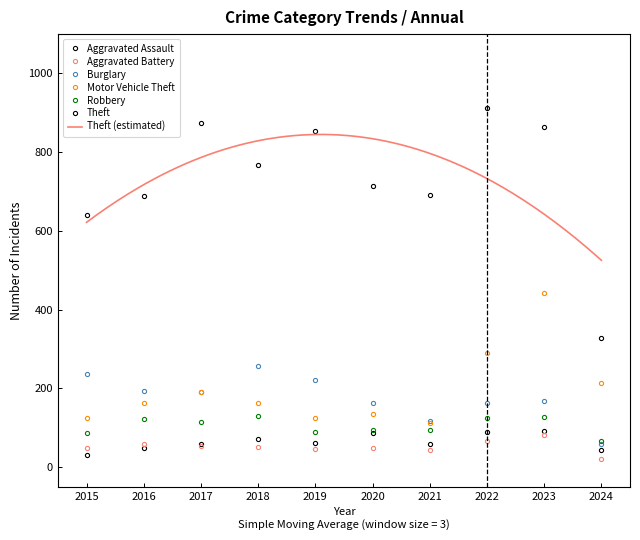

Reading left to right, list all the values displayed in this chart.

Aggravated Assault: 2015=31	2016=50	2017=59	2018=72	2019=61	2020=87	2021=58	2022=89	2023=93	2024=43
Aggravated Battery: 2015=50	2016=60	2017=54	2018=52	2019=45	2020=48	2021=43	2022=66	2023=83	2024=22
Burglary: 2015=236	2016=194	2017=192	2018=257	2019=221	2020=163	2021=117	2022=163	2023=168	2024=60
Motor Vehicle Theft: 2015=125	2016=163	2017=191	2018=164	2019=125	2020=134	2021=113	2022=291	2023=443	2024=215
Robbery: 2015=87	2016=123	2017=115	2018=130	2019=89	2020=94	2021=95	2022=125	2023=128	2024=67
Theft: 2015=641	2016=689	2017=873	2018=767	2019=855	2020=713	2021=691	2022=912	2023=864	2024=328